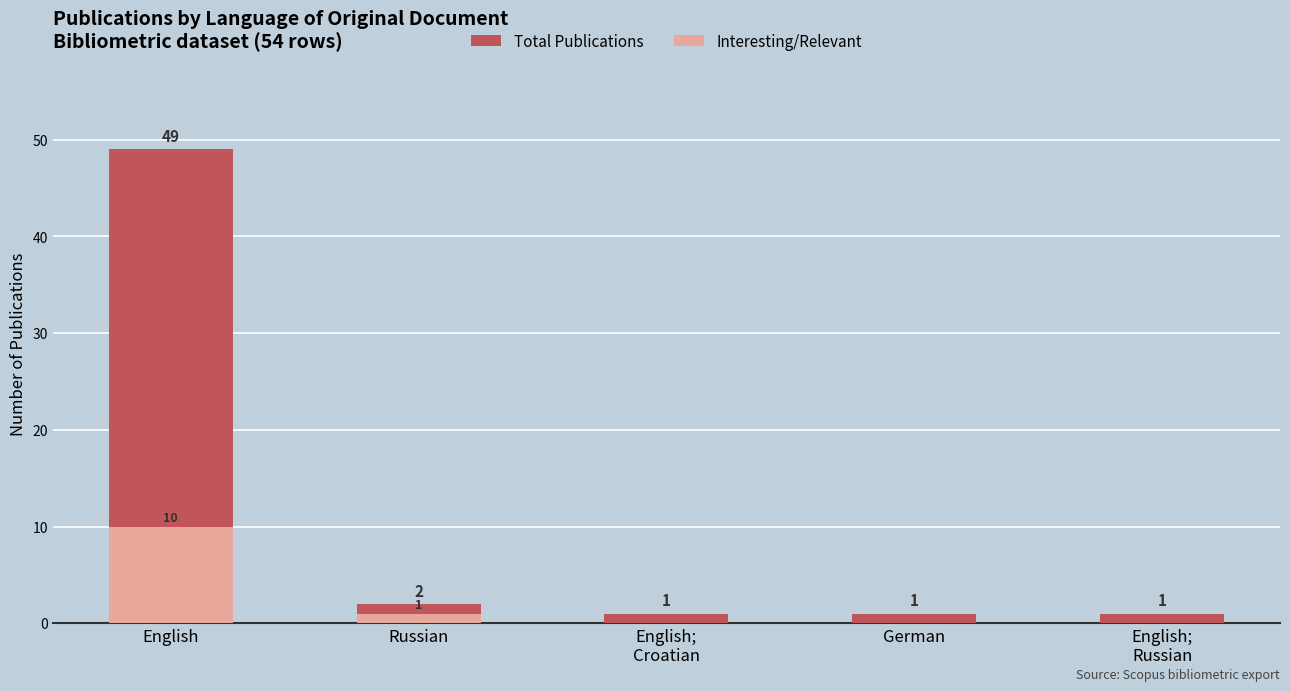

How many bars are there in each group?

2